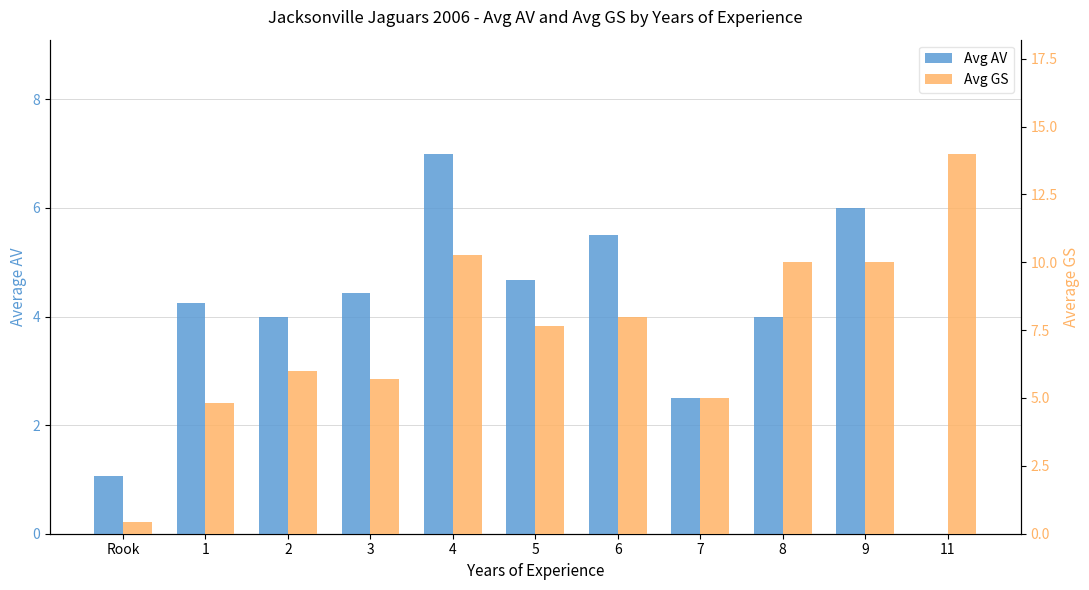

Which series has the largest total across all categories?

Avg GS